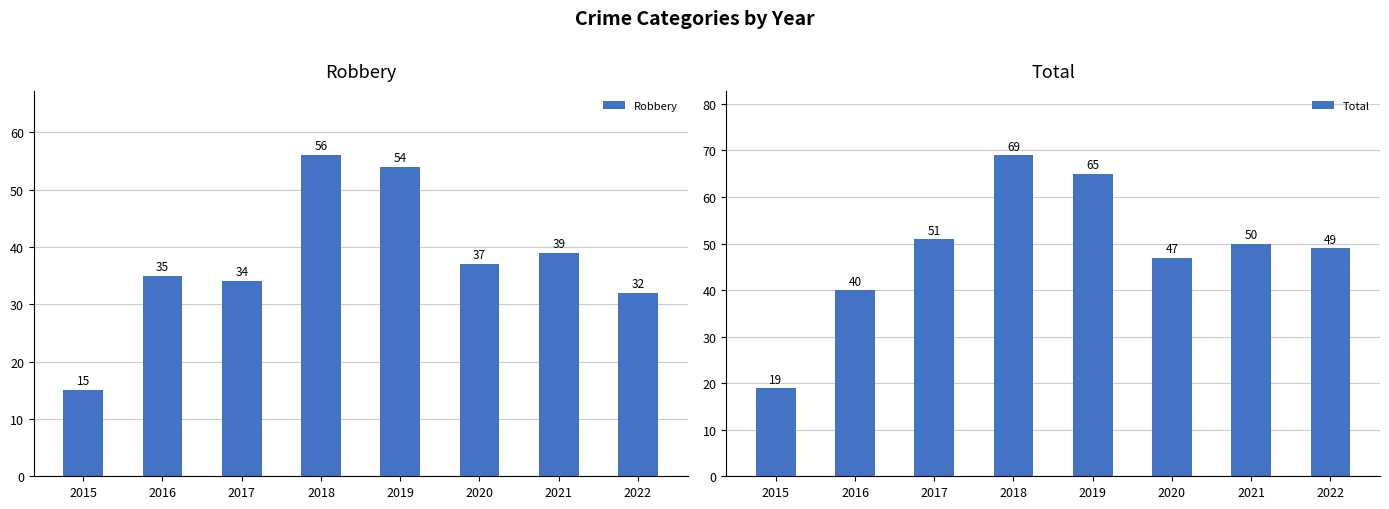

The Robbery series shows 35 at 2016. True or false?

True